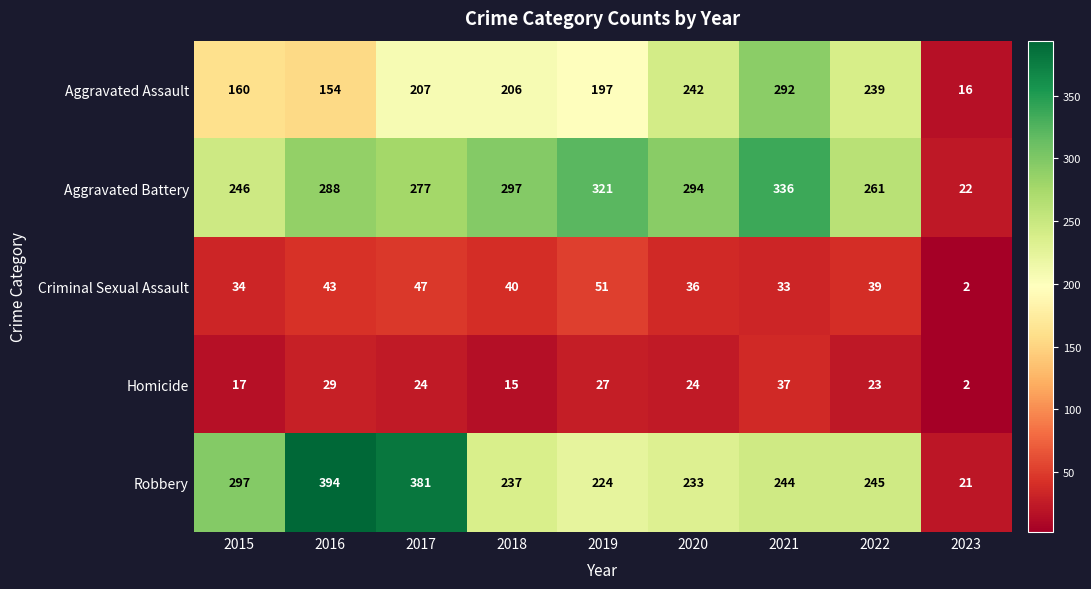

Where is Aggravated Battery nearest to the value 179?

2015